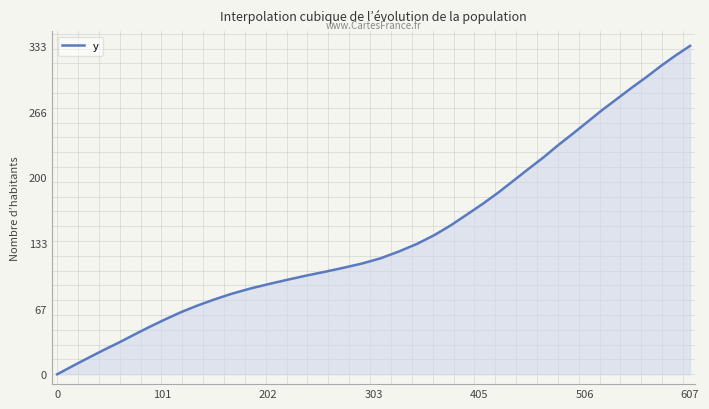

What is the maximum value shown in the chart?

332.8